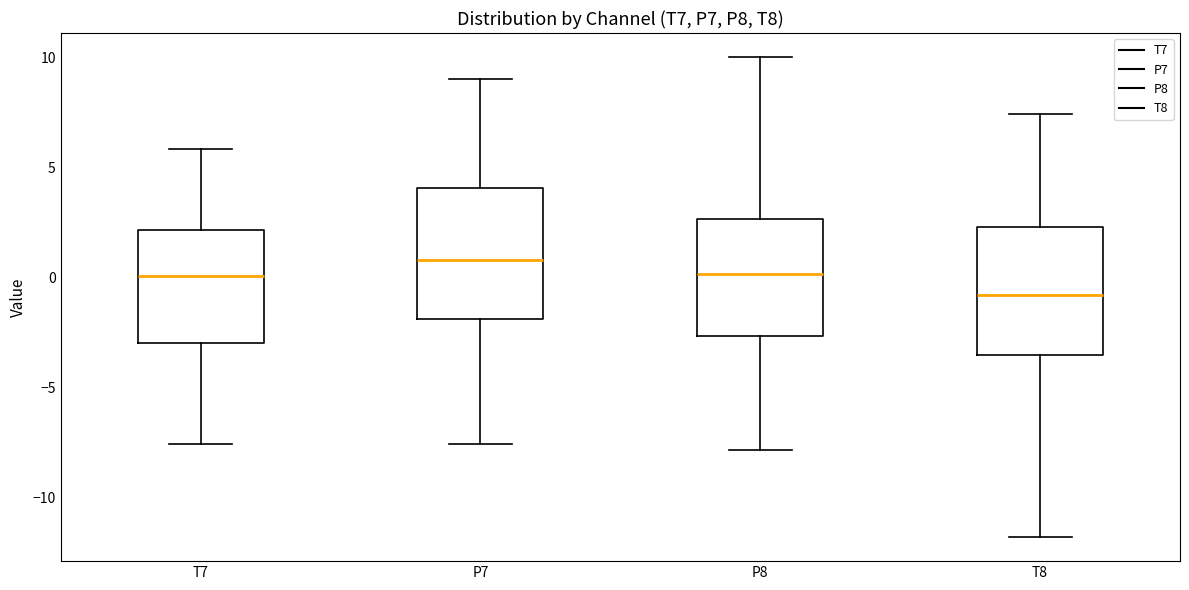

Reading left to right, transcribe this box plot: for each box, give where its median line is, the range the box spans, and where its two whiskers end, as read against the y-axis. The values are not printed on the chart, so give them approximately, as read against the axis.

T7: median 0.0, box -3.0 to 2.0, whiskers -7.5 to 6.0
P7: median 1.0, box -2.0 to 4.0, whiskers -7.5 to 9.0
P8: median 0.0, box -2.5 to 2.5, whiskers -8.0 to 10.0
T8: median -1.0, box -3.5 to 2.5, whiskers -12.0 to 7.5